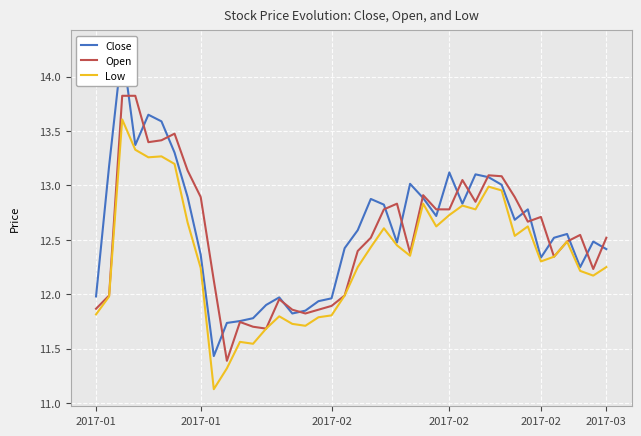

What is the approximate value of Open at 38?

12.2